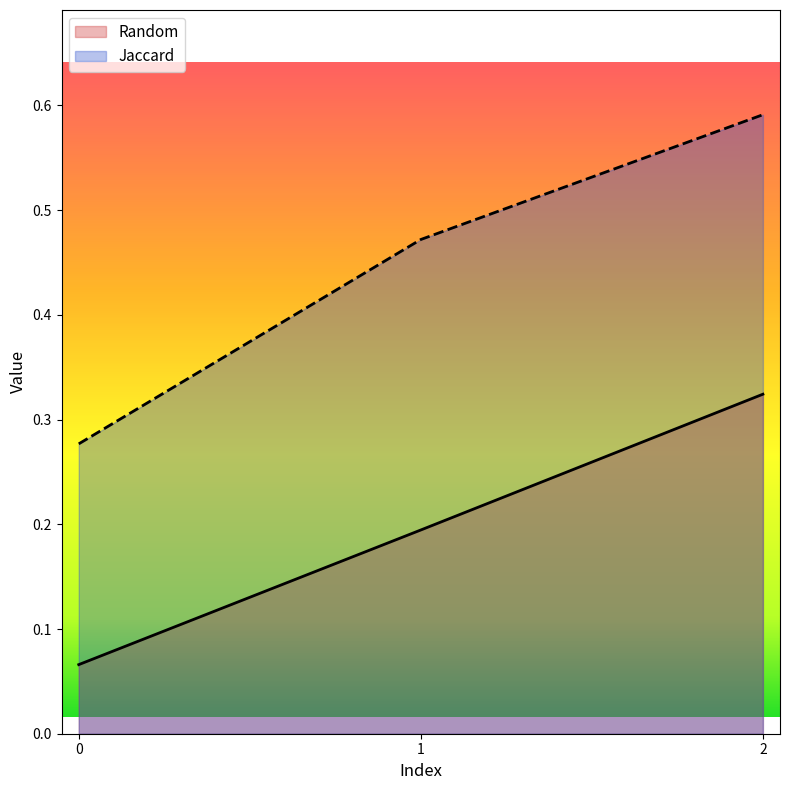

Which series has the largest total across all categories?

Jaccard